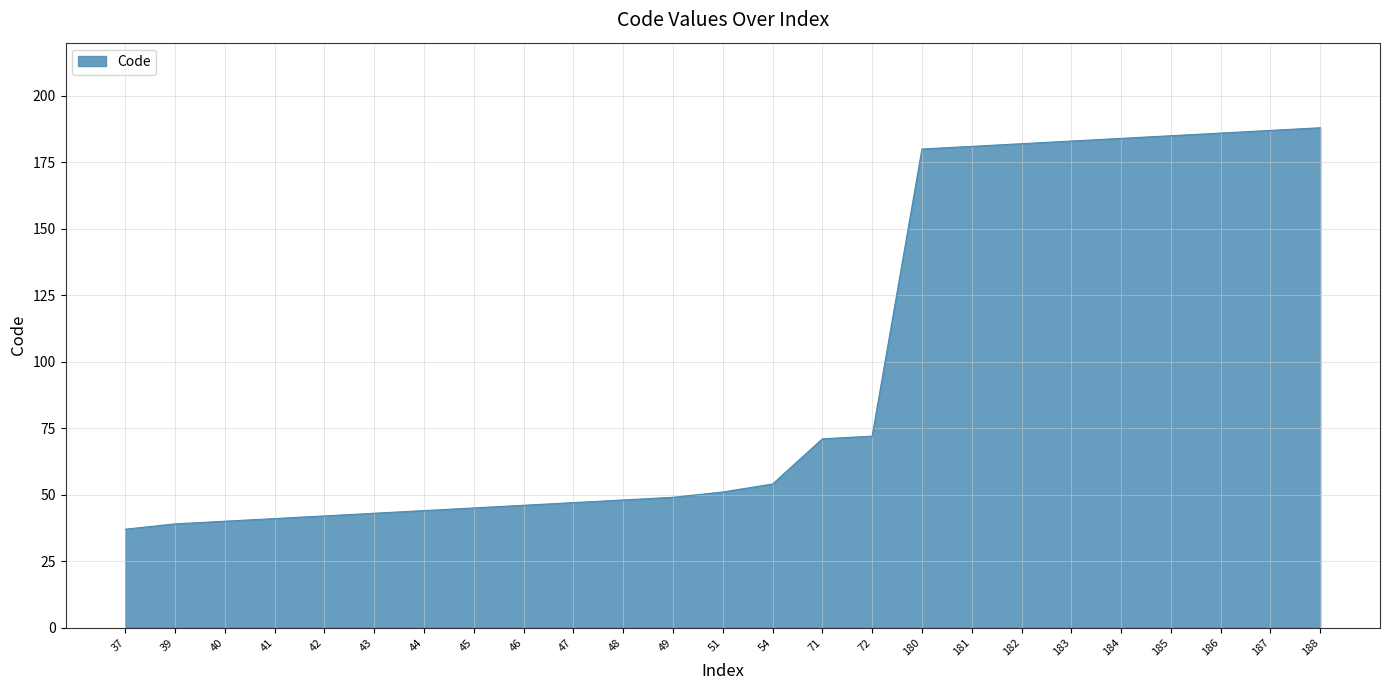

Where is the data nearest to the value 112?

72